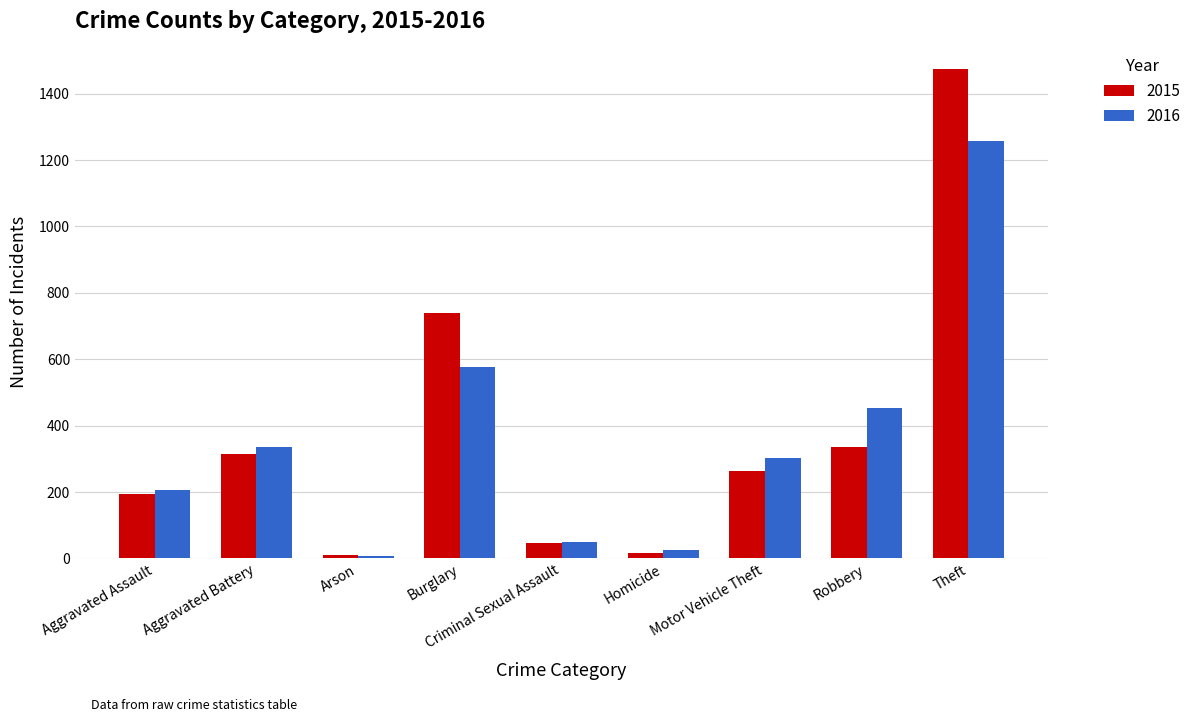

At how many categories does at least one series exceed 233?

5